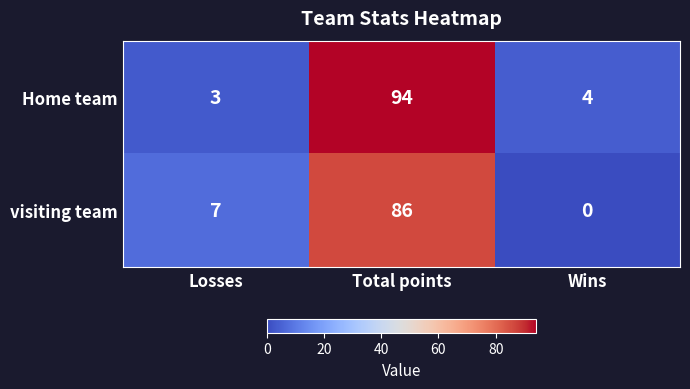

Reading right to left, transcribe all the data shown in this chart.

Home team: Wins=4	Total points=94	Losses=3
visiting team: Wins=0	Total points=86	Losses=7